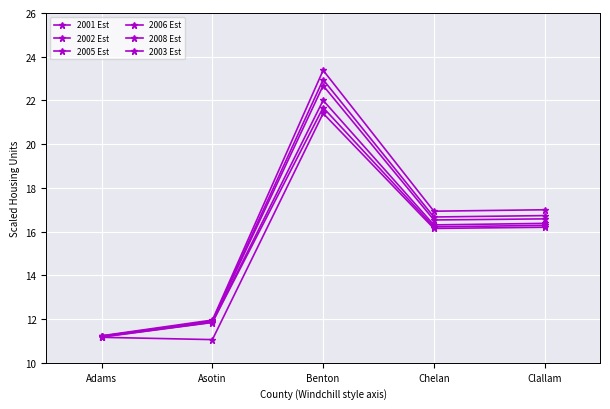

Reading left to right, list all the values displayed in this chart.

2001 Est: 11.2	11.1	21.4	16.1	16.2
2002 Est: 11.2	11.8	21.7	16.2	16.3
2005 Est: 11.2	11.9	22.7	16.5	16.6
2006 Est: 11.2	11.9	23.0	16.7	16.7
2008 Est: 11.2	12.0	23.4	16.9	17.0
2003 Est: 11.2	11.9	22.0	16.3	16.4